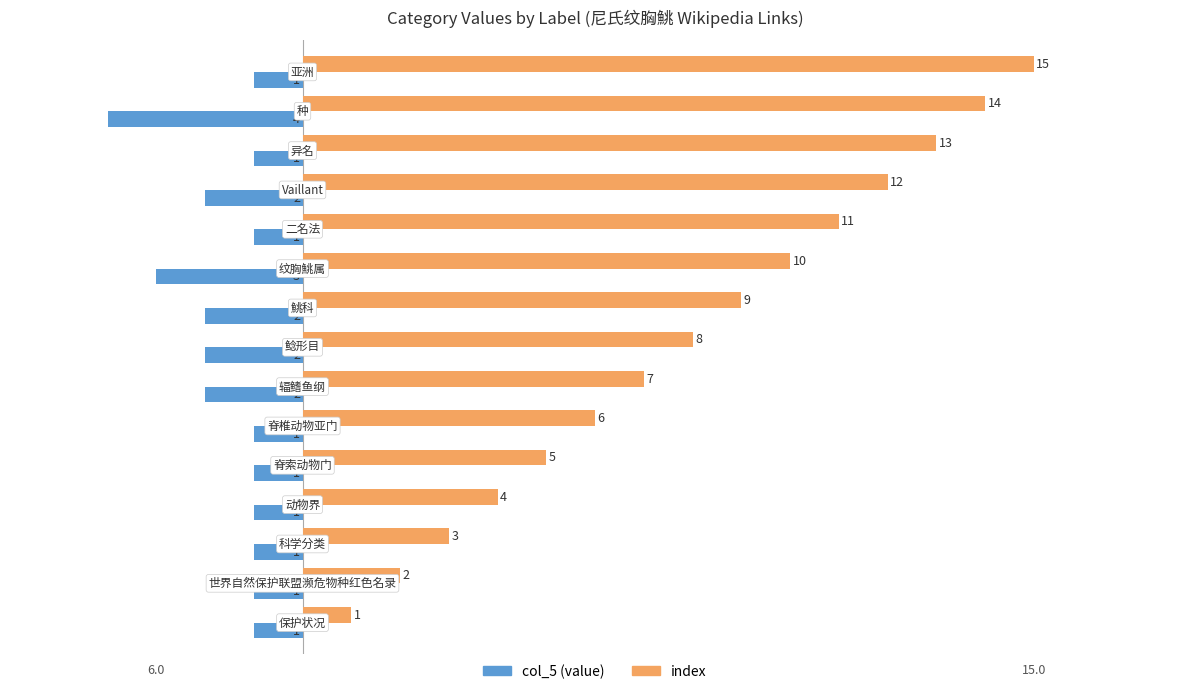

How many col_5 (value) values are between -2 and -1?

13